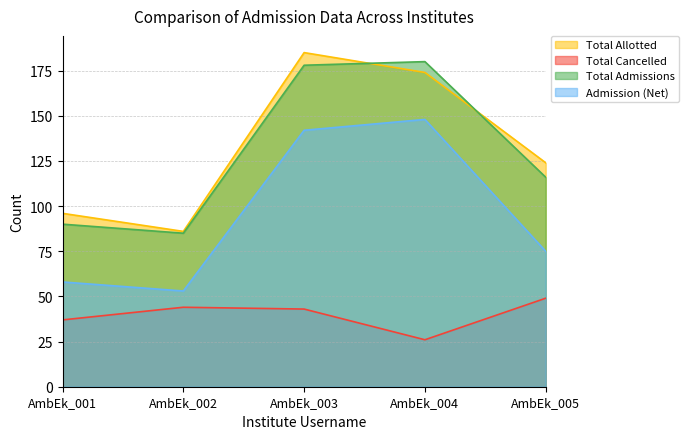

At which label is Total Allotted closest to 135?

AmbEk_005